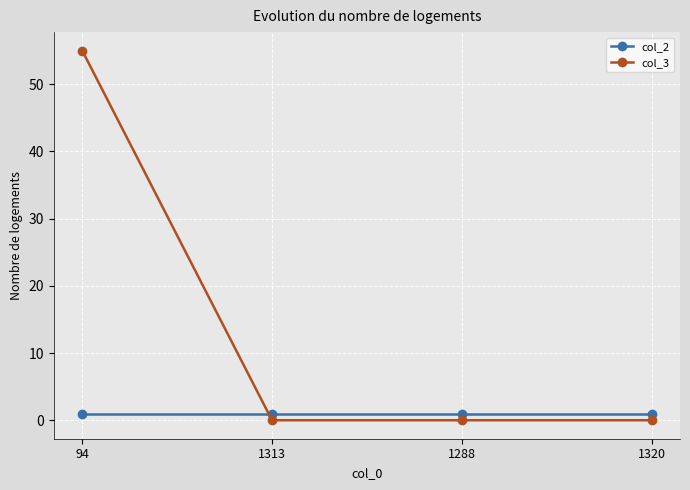

Reading left to right, transcribe all the data shown in this chart.

col_2: 94=1	1313=1	1288=1	1320=1
col_3: 94=55	1313=0	1288=0	1320=0